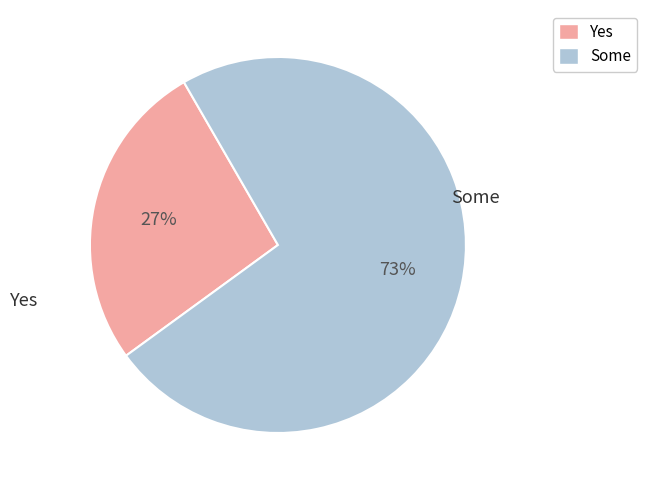

Count the number of slices in the pie.

2